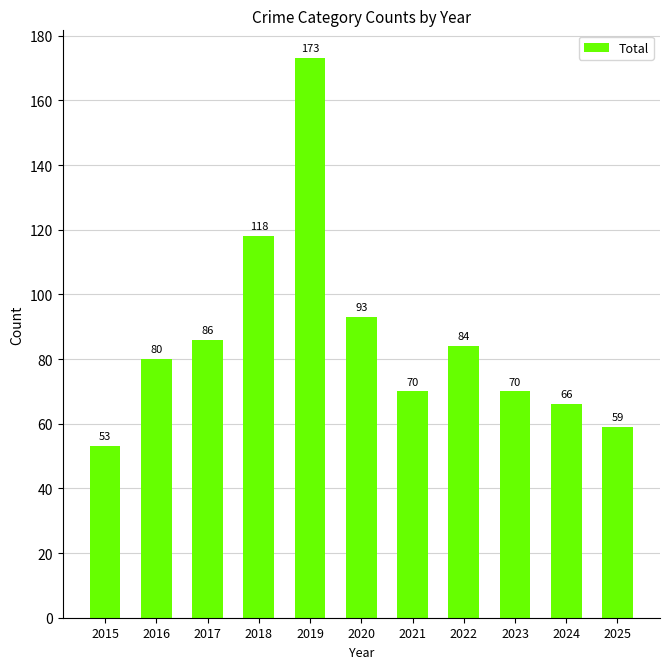

What is the change in value from 2017 to 2020?

+7